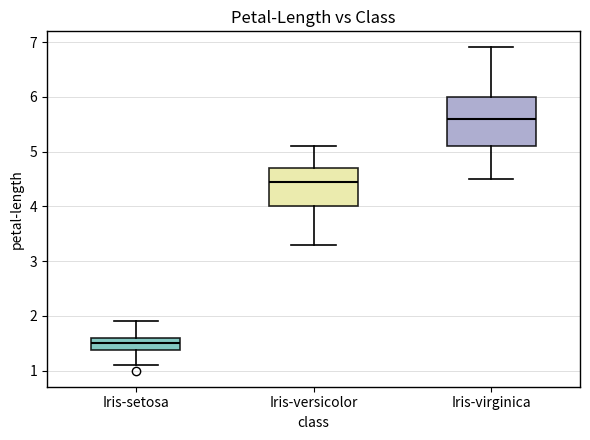

Where does the upper whisker of the box for Iris-virginica end on the y-axis? The values are not printed on the chart, so give them approximately, as read against the axis.

6.9